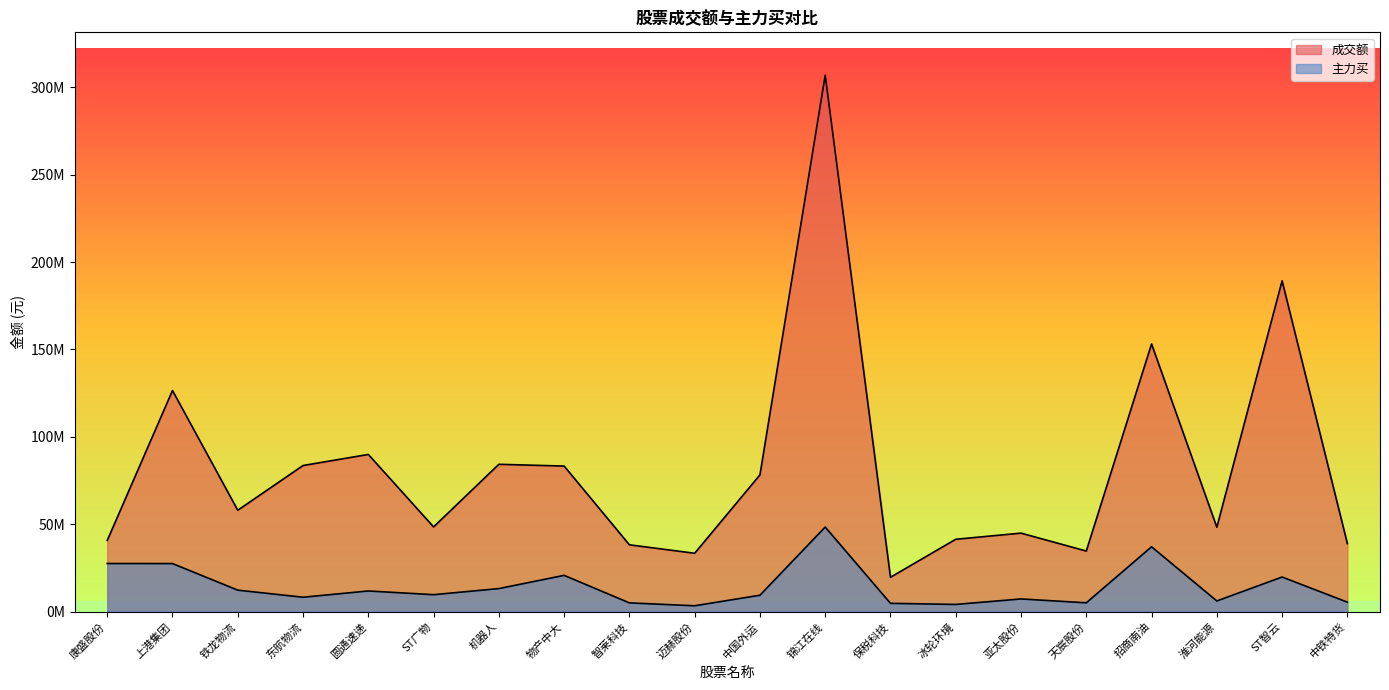

At how many categories does at least one series exceed 144700682?

3